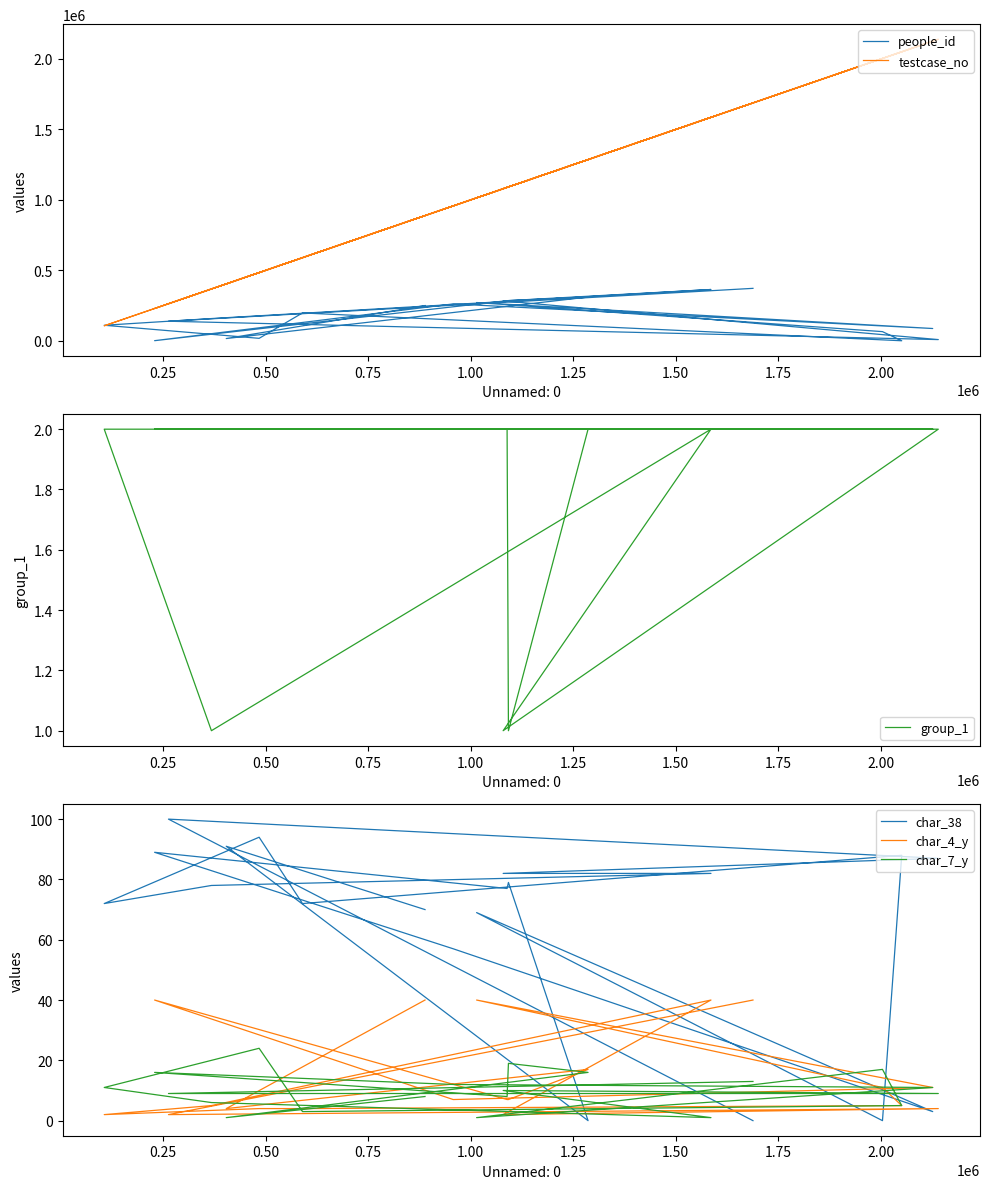

Which series has the widest spread of values?

testcase_no